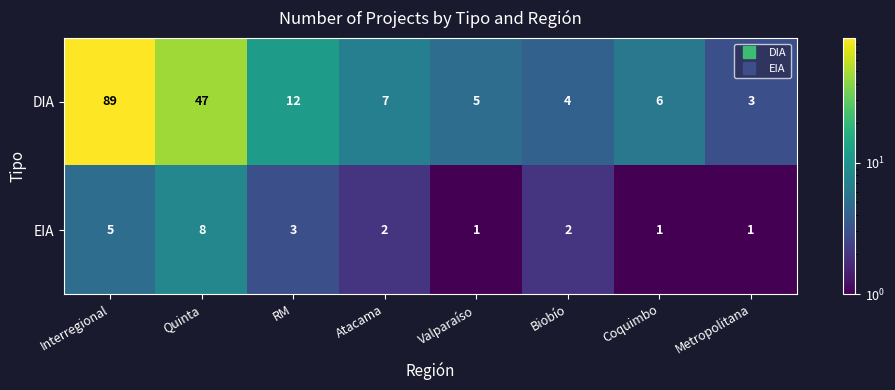

Reading left to right, what are all the values shown in this chart?

DIA: Interregional=89	Quinta=47	RM=12	Atacama=7	Valparaíso=5	Biobío=4	Coquimbo=6	Metropolitana=3
EIA: Interregional=5	Quinta=8	RM=3	Atacama=2	Valparaíso=1	Biobío=2	Coquimbo=1	Metropolitana=1